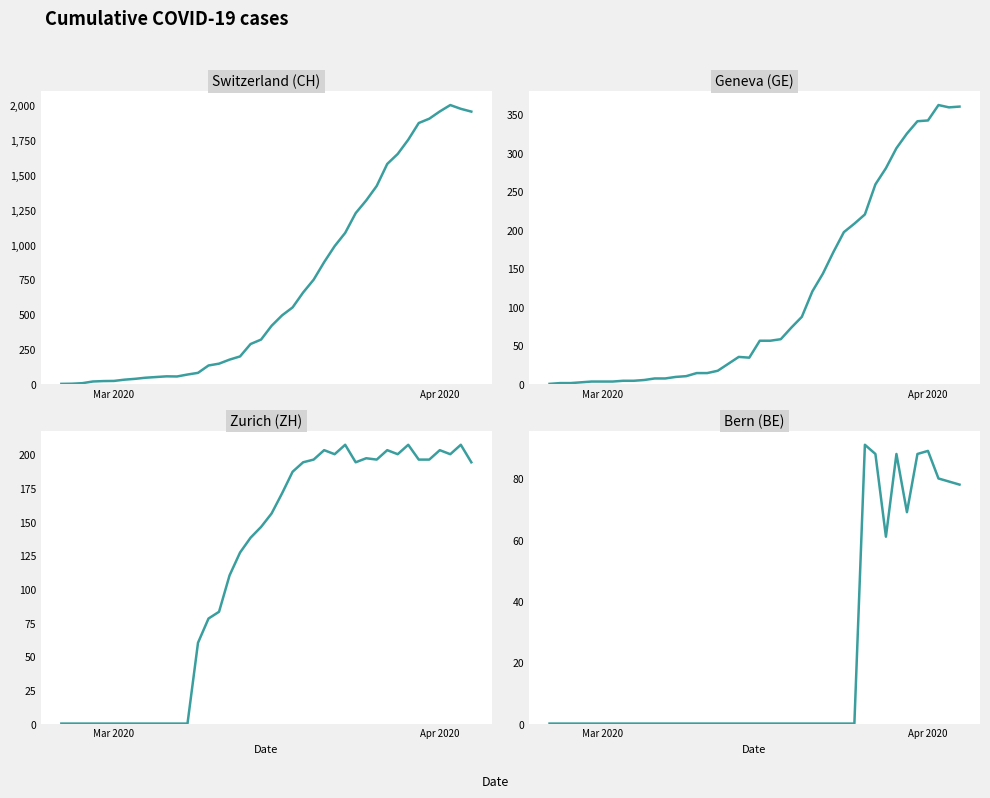

Rank the series by their maximum value, from highest to lowest.

CH, GE, ZH, BE